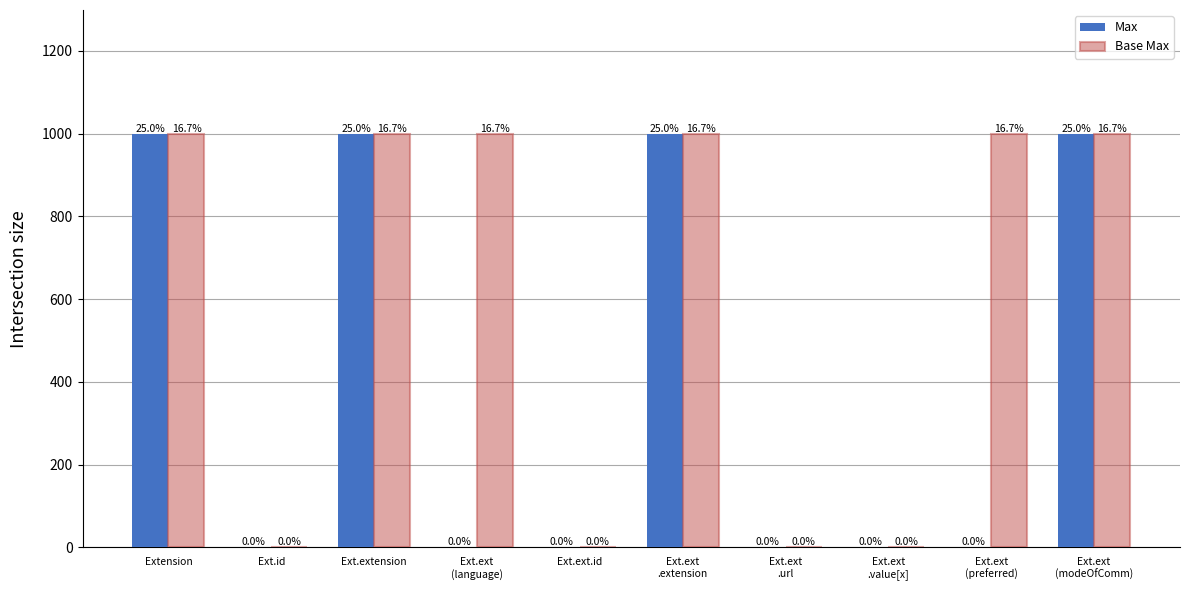

What are all the series names shown in the legend?

Max, Base Max